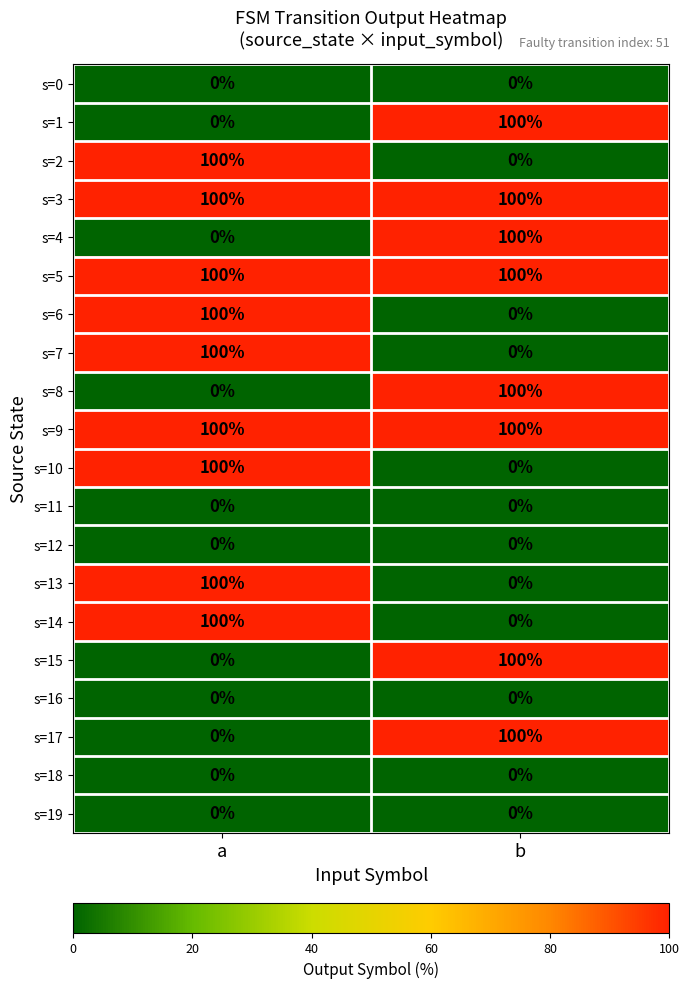

What is the approximate value of s=10 at a, to the nearest 50?

100